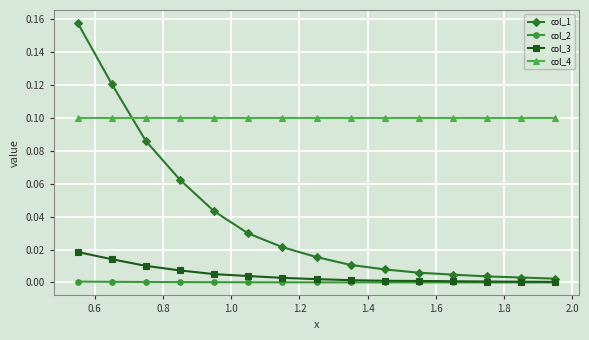

List the series in order of their peak value, highest first.

col_1, col_4, col_3, col_2